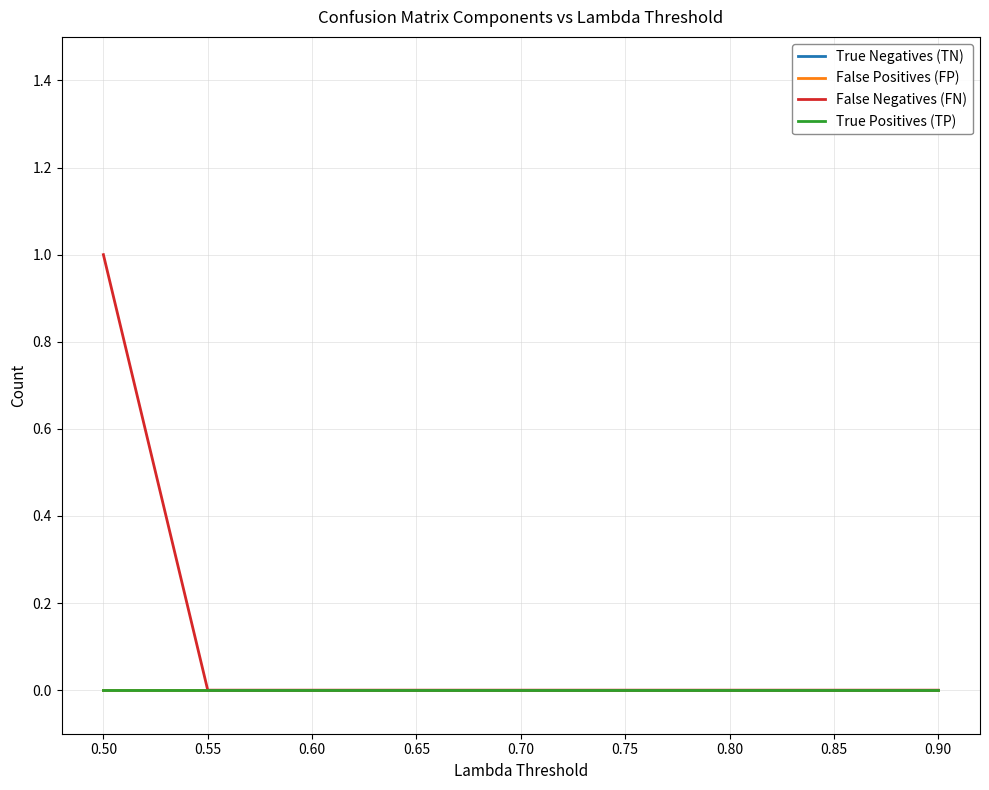

Does the chart have visible grid lines?

Yes